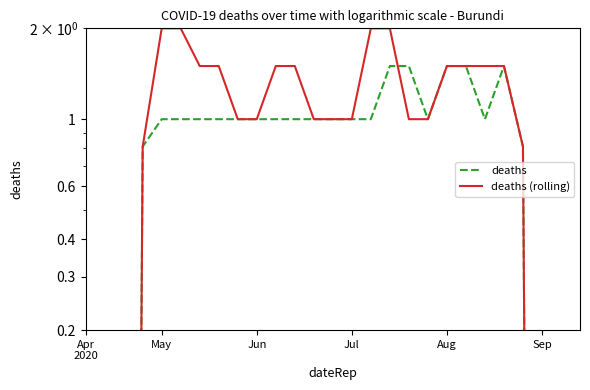

What is the sum of the deaths values at 15 and 10?

2.0